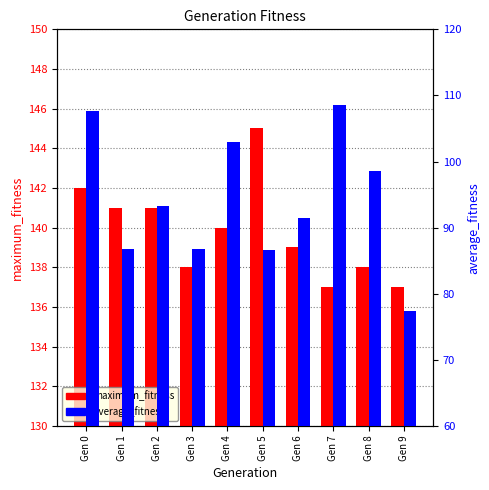

Does the chart contain stacked bars?

No